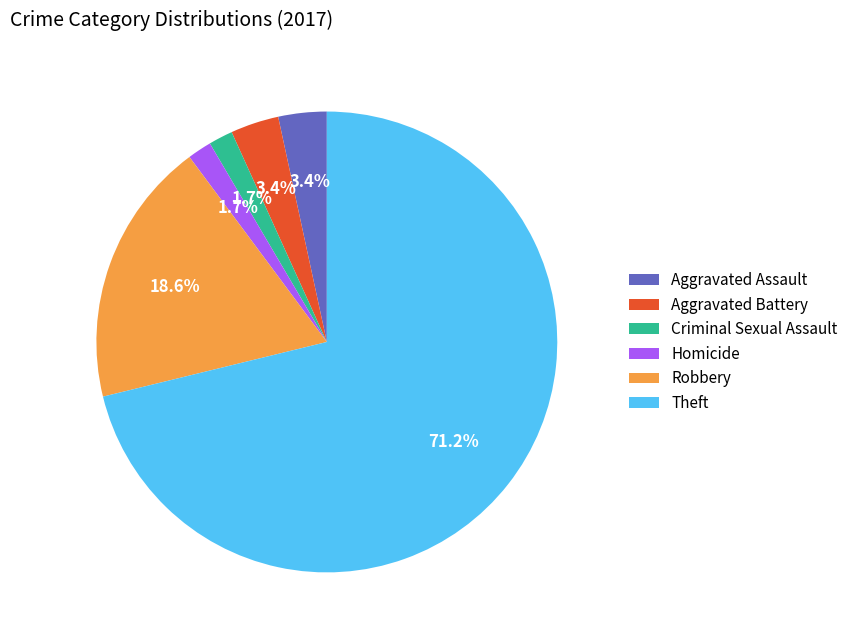

How many segments does this pie chart have?

6